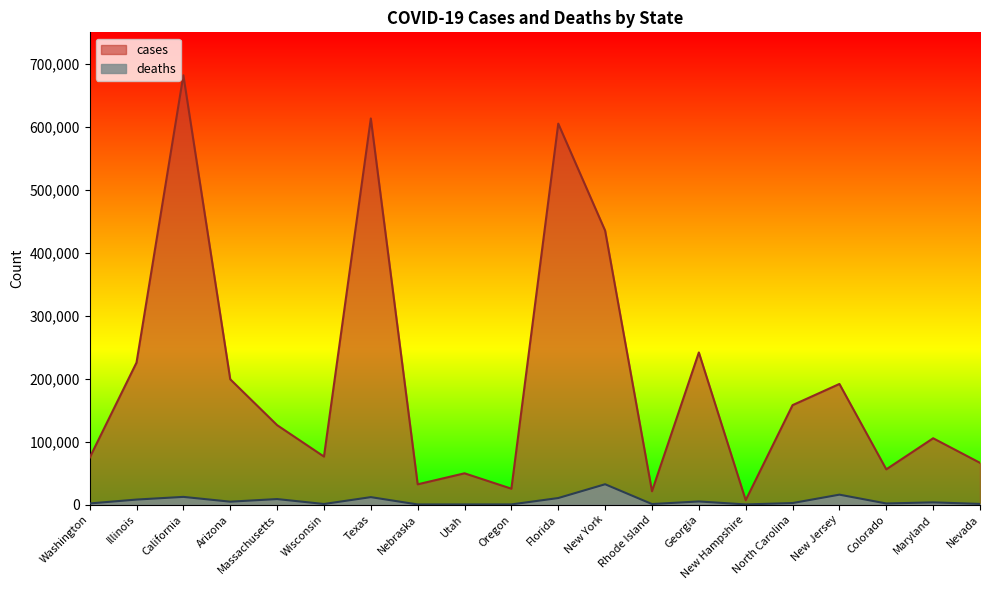

Between California and New York, which series saw the biggest shift?

cases